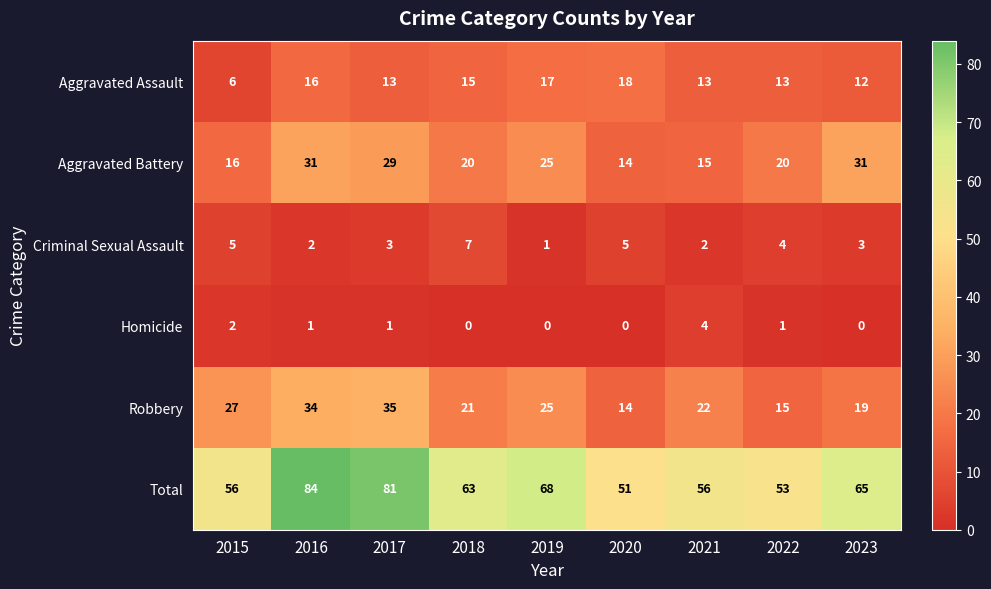

What is the minimum value for Aggravated Battery?

14